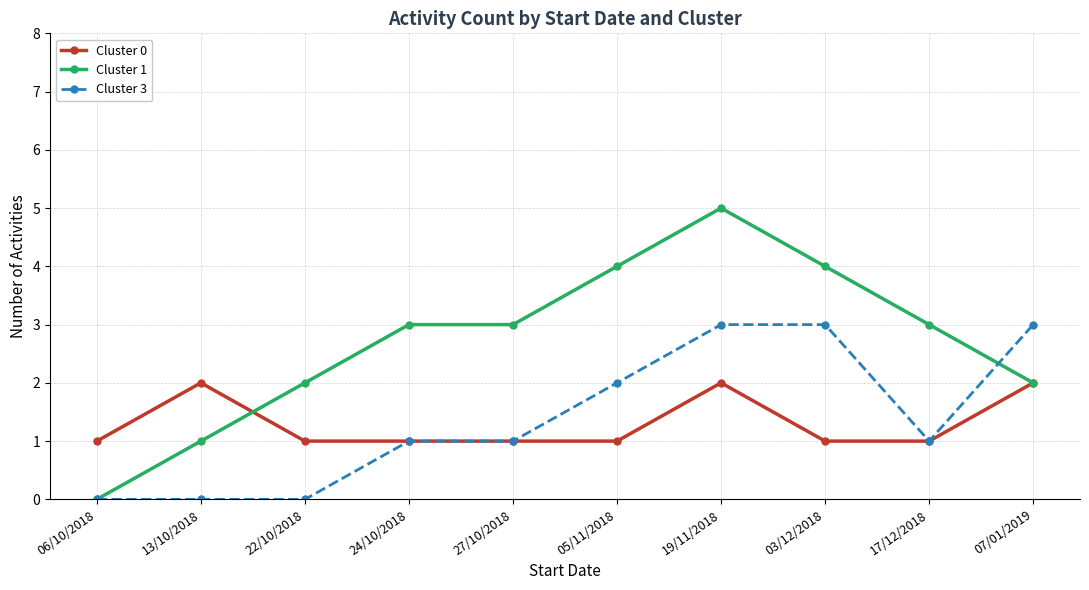

Rank the series by their maximum value, from lowest to highest.

Cluster 0, Cluster 3, Cluster 1